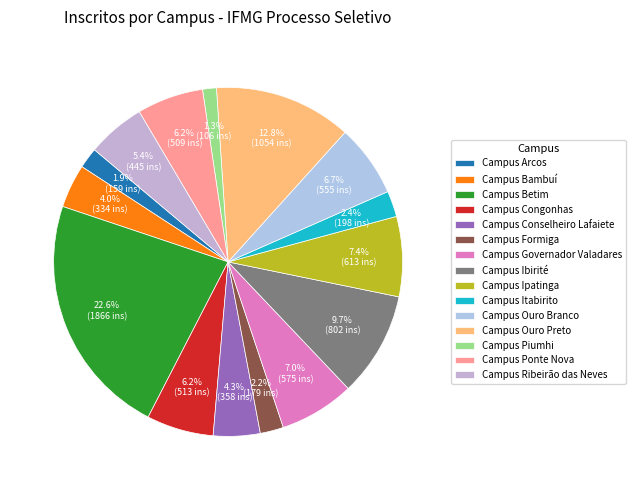

Does Campus Bambuí account for over 50% of the chart?

No